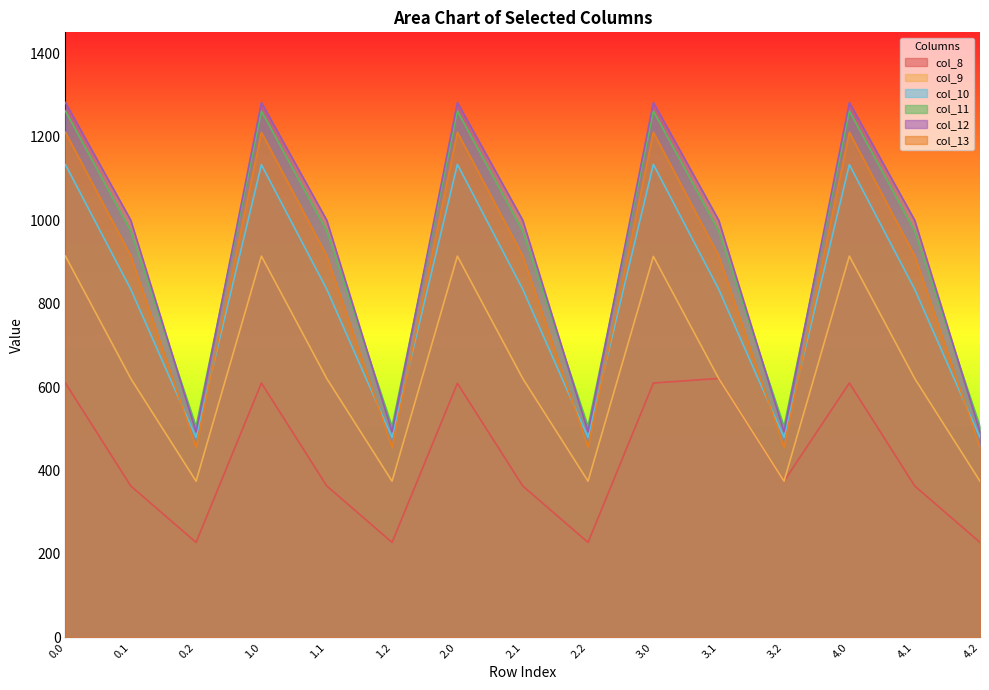

What is the sum of the col_11 values at 3.0 and 1.0?

2522.9